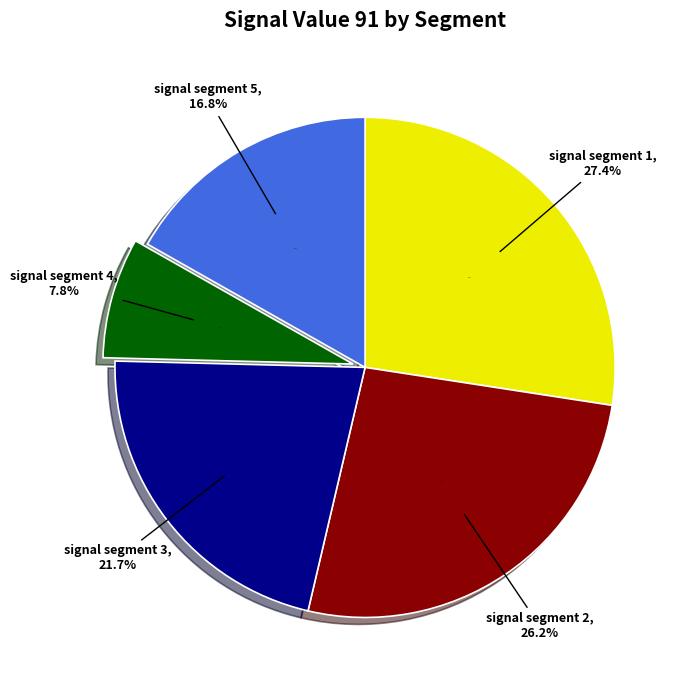

Does any single category account for the majority?

No